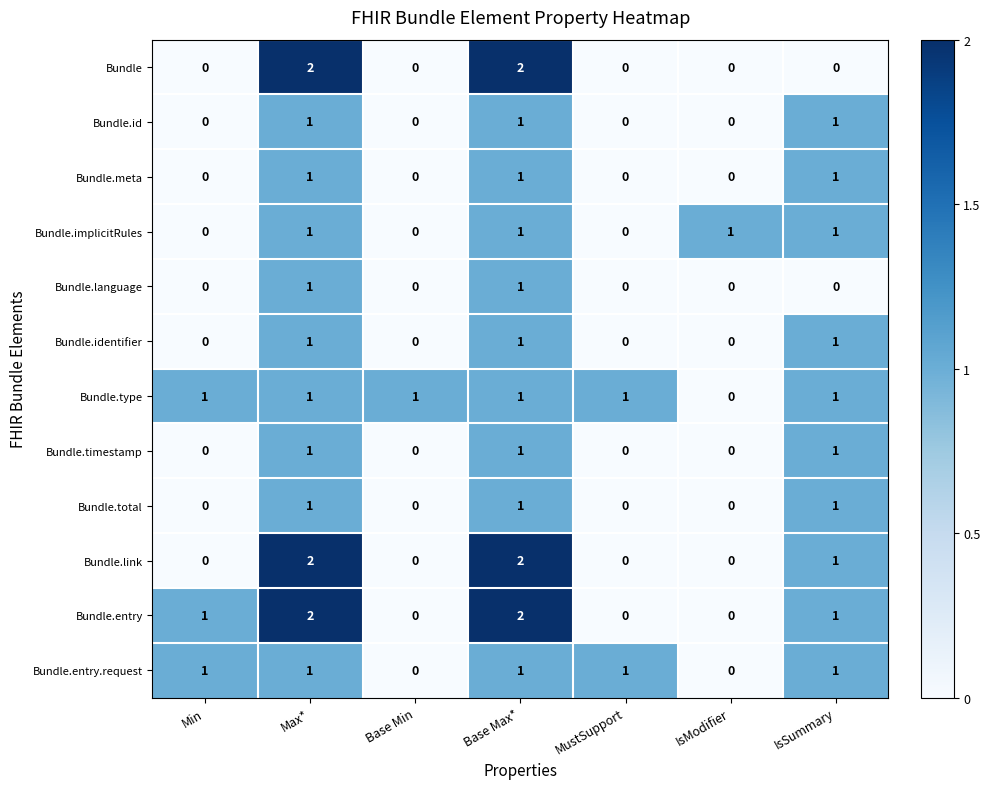

Is it true that Bundle.id equals 2 at IsSummary?

False